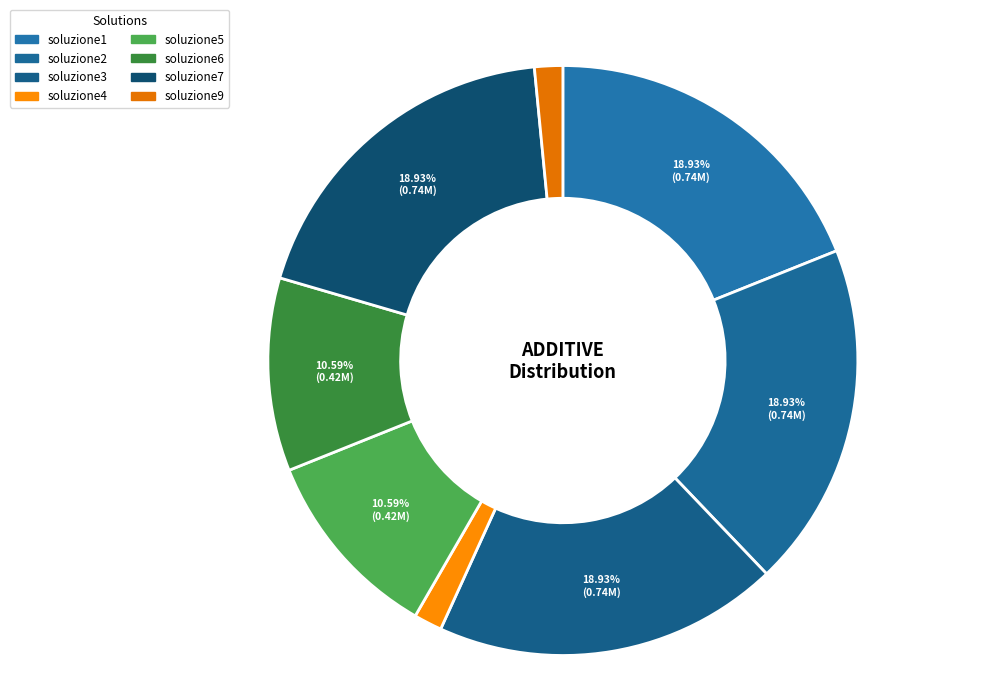

Rank the categories by value from highest to lowest.

soluzione2, soluzione7, soluzione1, soluzione3, soluzione6, soluzione5, soluzione9, soluzione4